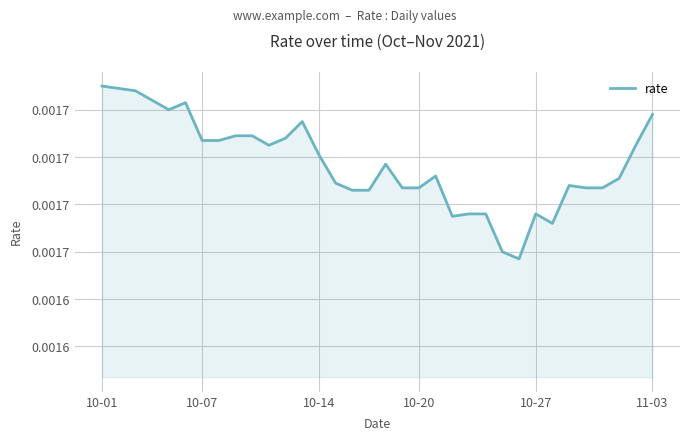

How many values are between 0 and 1?

34